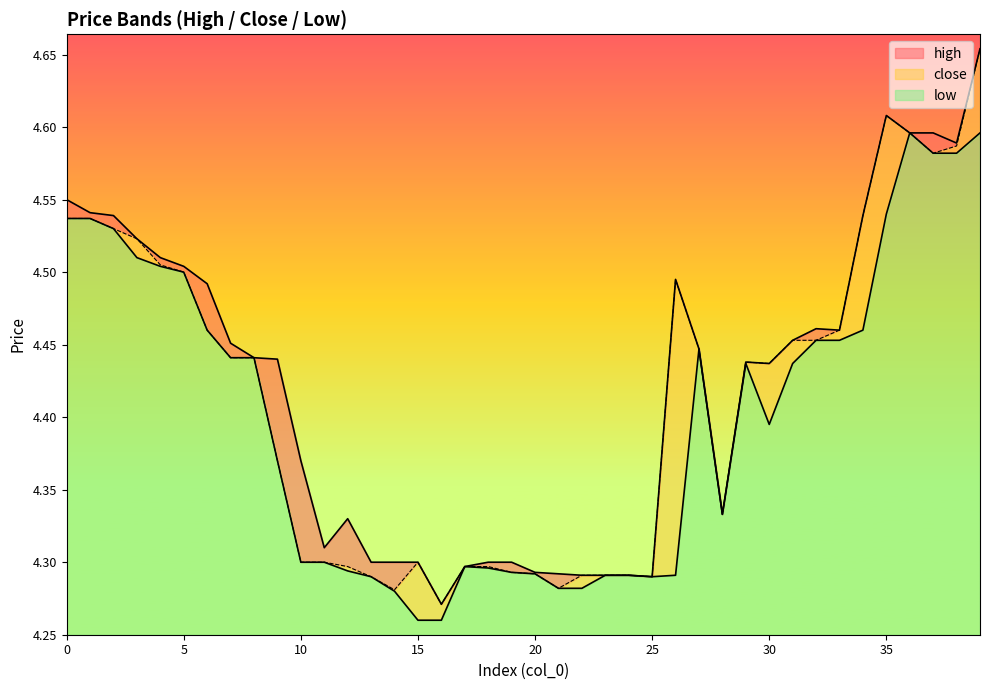

True or false: high and low cross at least once.

False